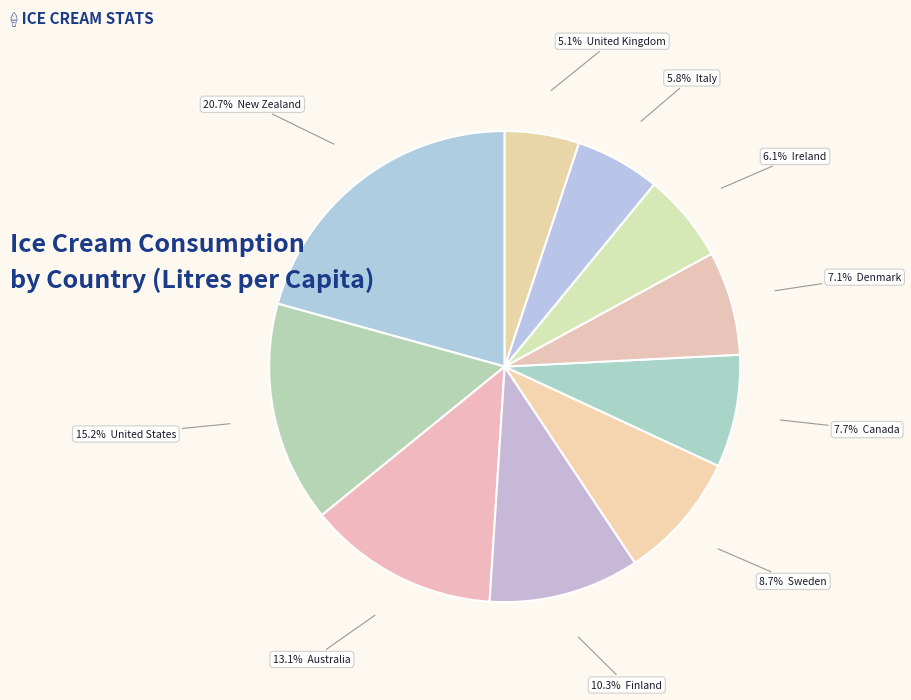

To the nearest percent, what is the difference between the largest and smallest slice percentages?

16%